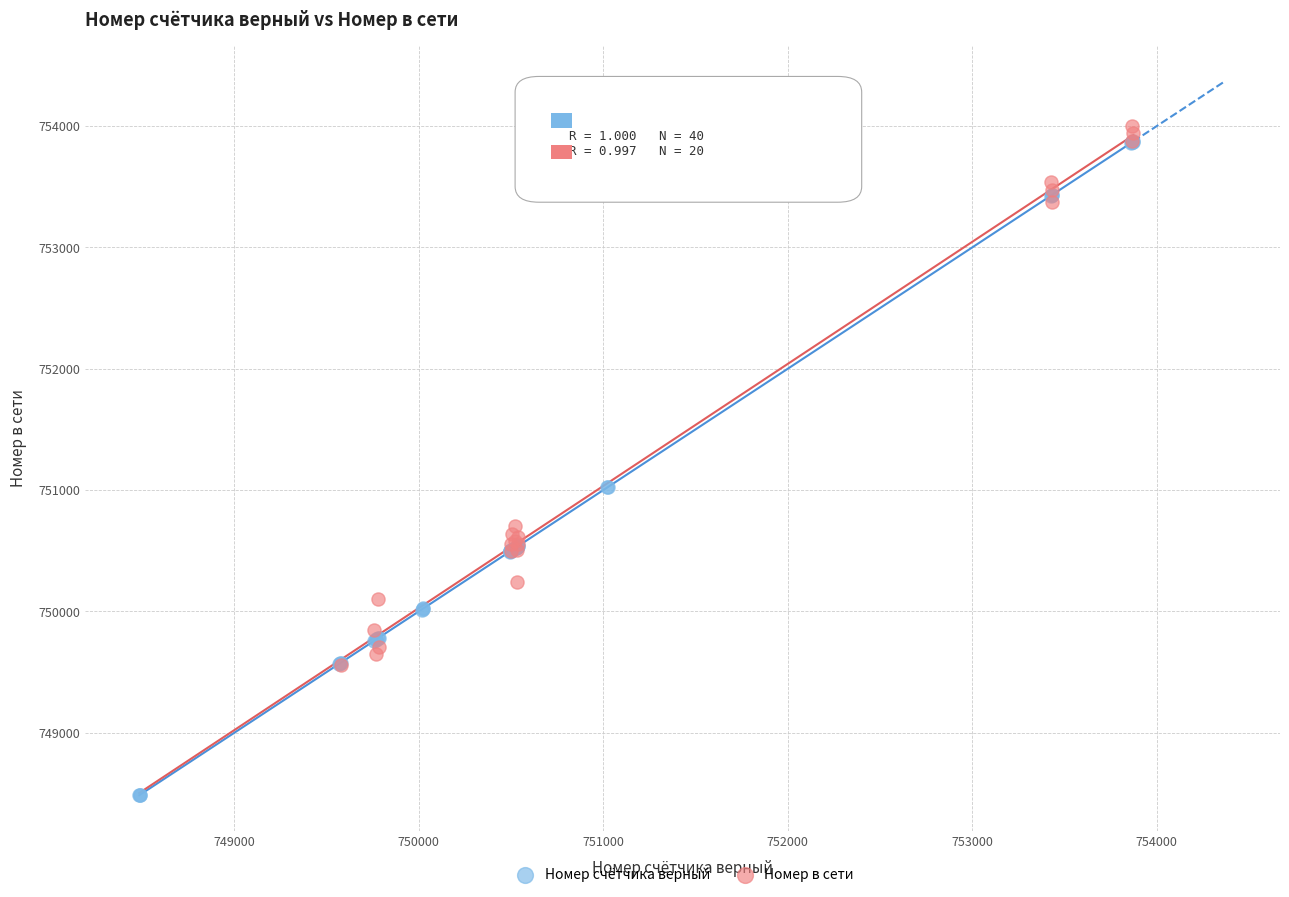

Which series contains the lowest Y value?

Номер счётчика верный